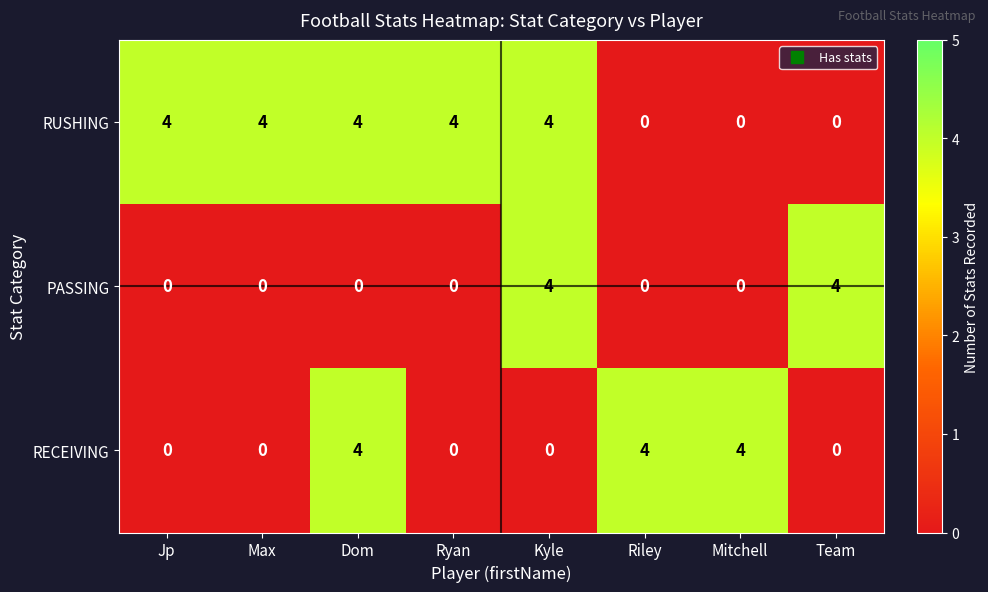

What is the maximum value for RUSHING?

4